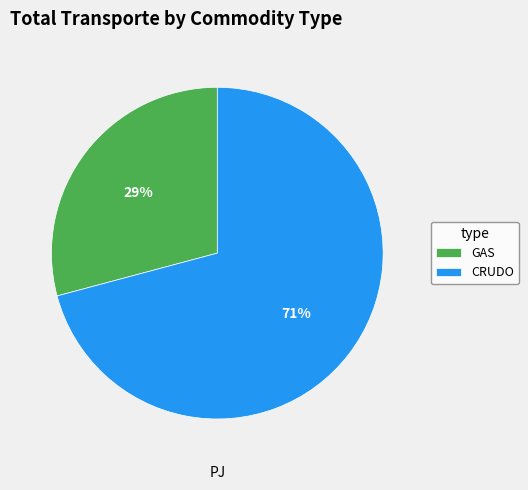

Which has a higher value, GAS or CRUDO?

CRUDO